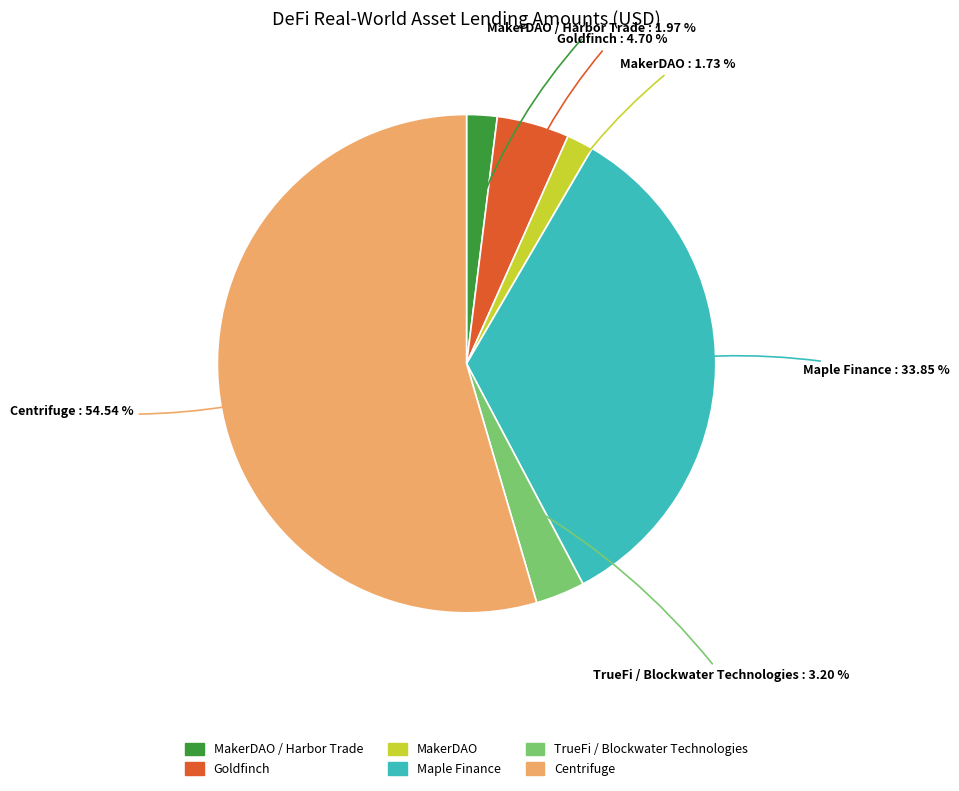

Does any single category account for the majority?

Yes